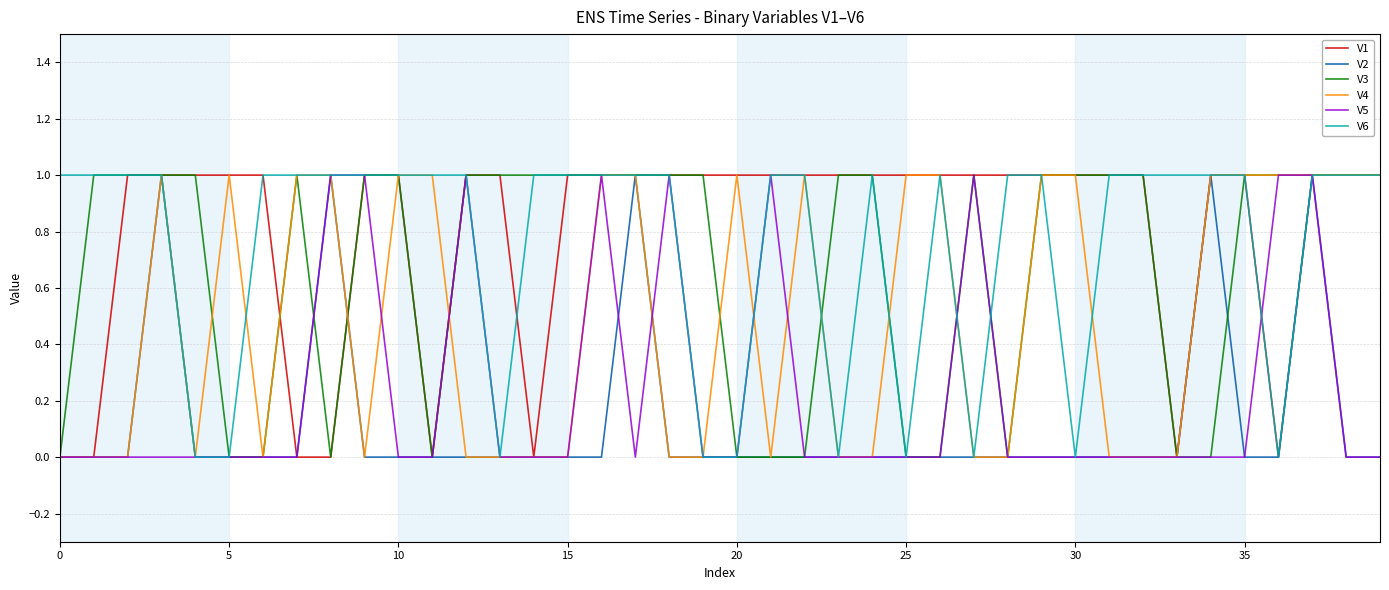

True or false: V1 has a value of 0 at 30.

False